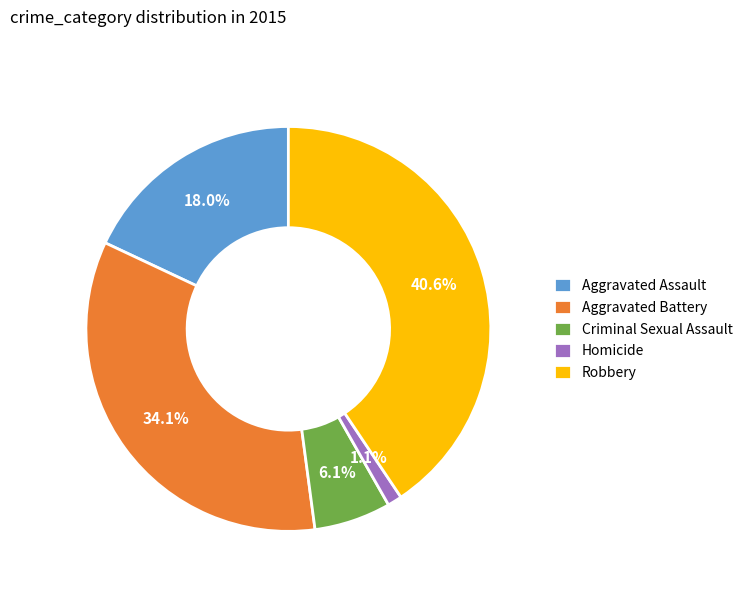

Is there a majority slice in this chart?

No